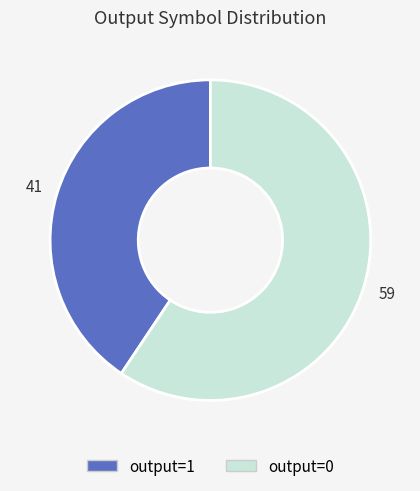

Which category has the smallest portion of the pie?

output=1